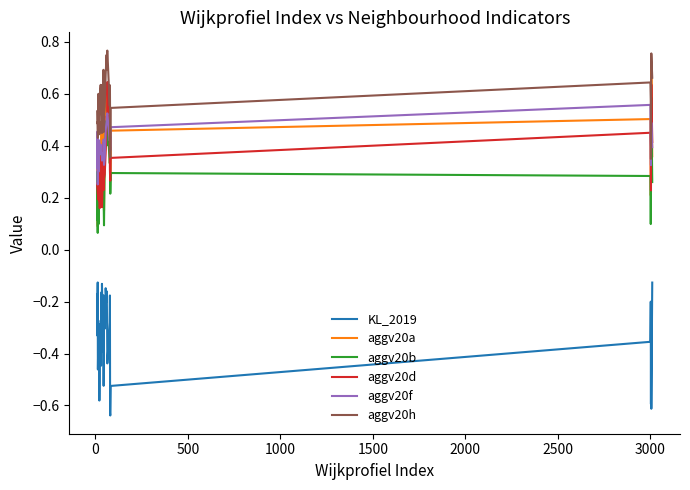

Which series has the largest total across all categories?

aggv20h